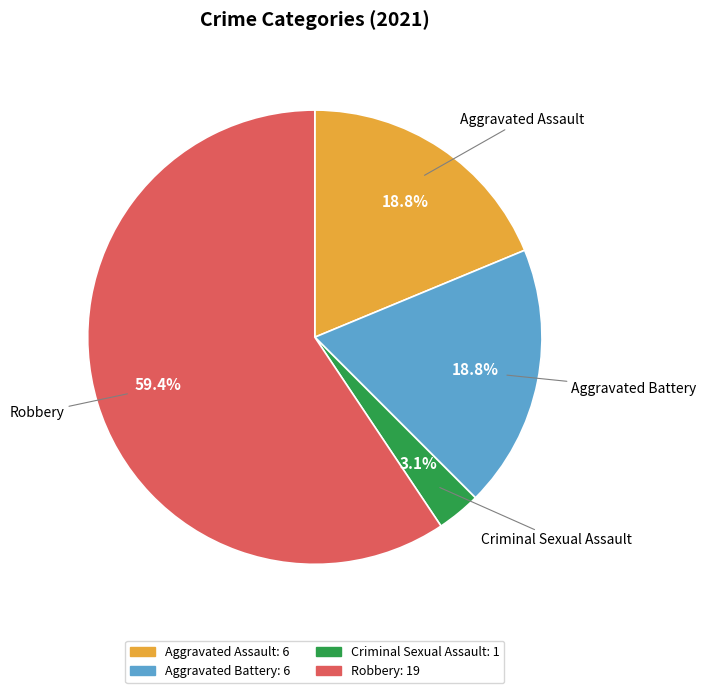

What is the largest slice in the pie chart?

Robbery